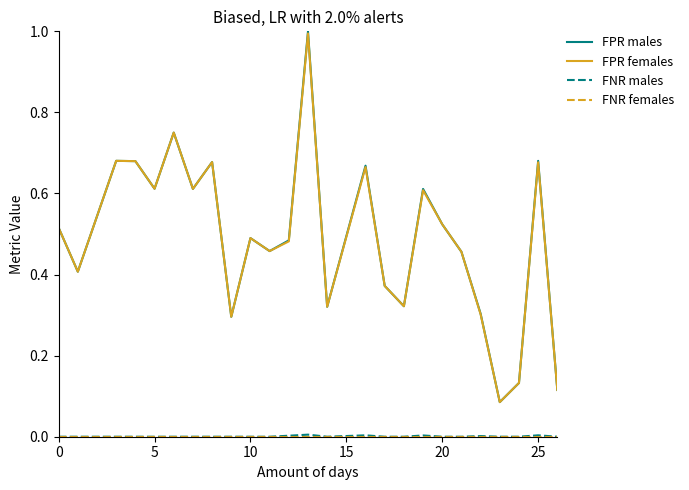

How many lines are shown in the chart?

4